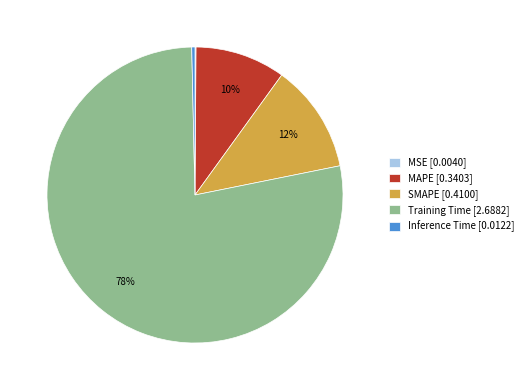

Does MAPE [0.3403] represent more than half of the total?

No